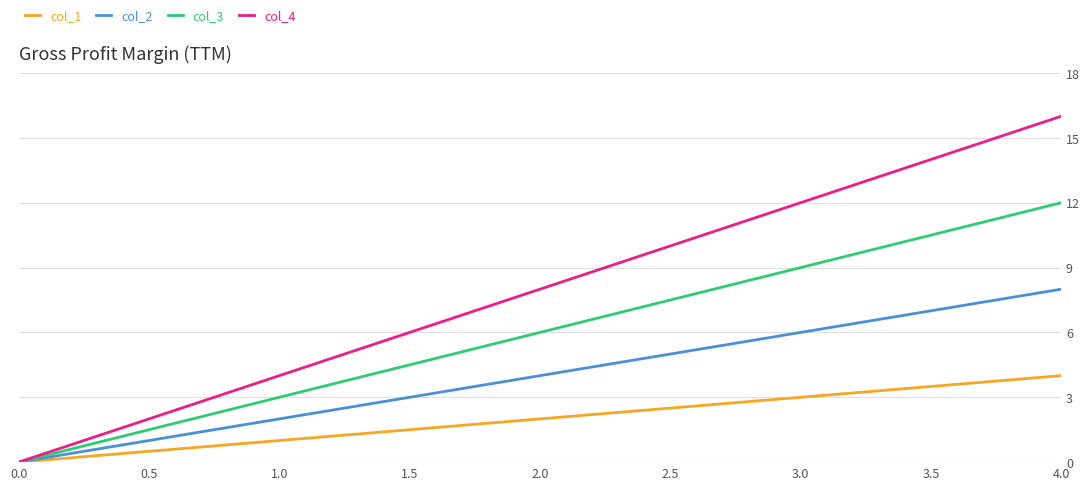

What is the difference between the highest and lowest values at 1.0?

3